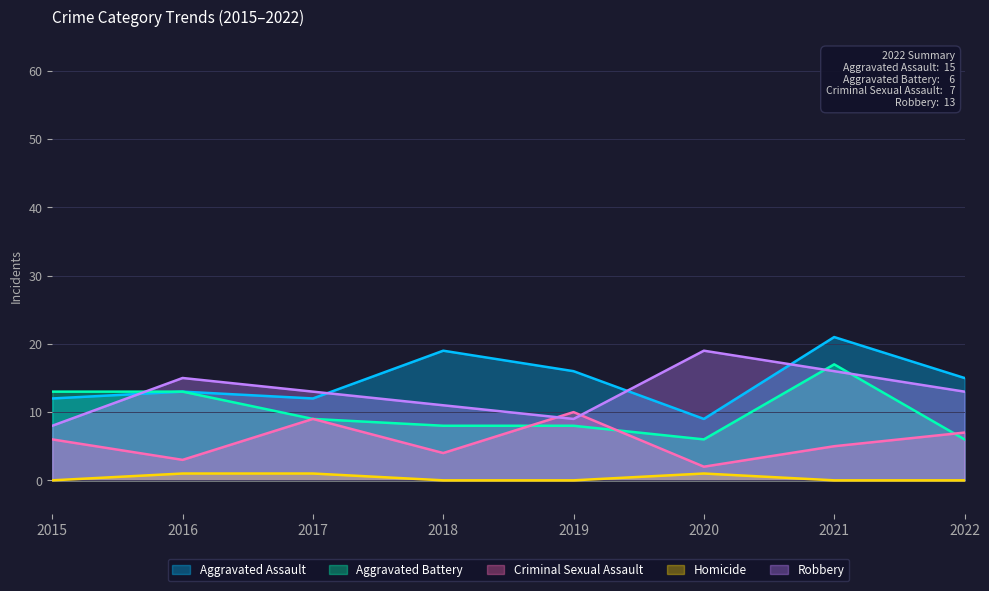

What is the value of the Criminal Sexual Assault point at the 8th from the left?

7